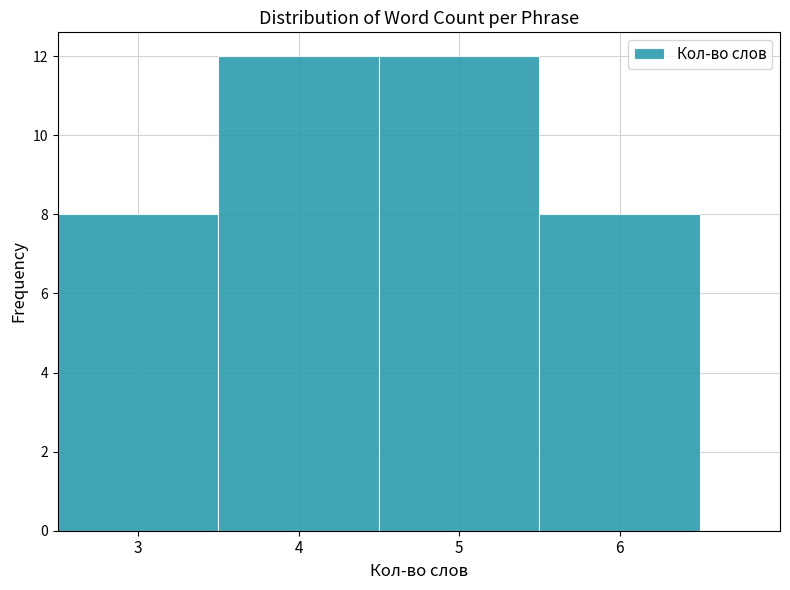

How tall is the bar that spans 3.5 to 4.5 on the x-axis? The values are not printed on the chart, so give them approximately, as read against the axis.

12